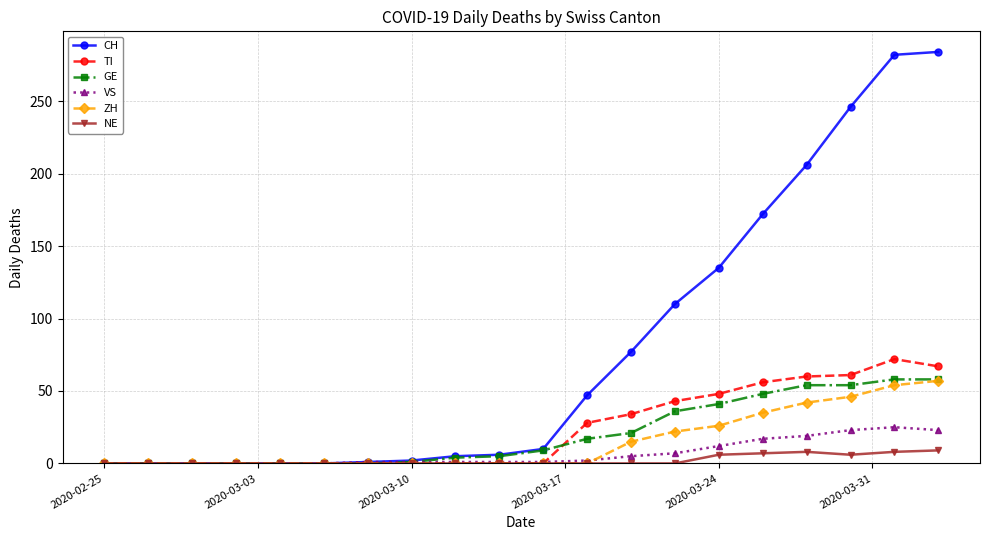

True or false: VS has more than 0 interior local peaks.

True